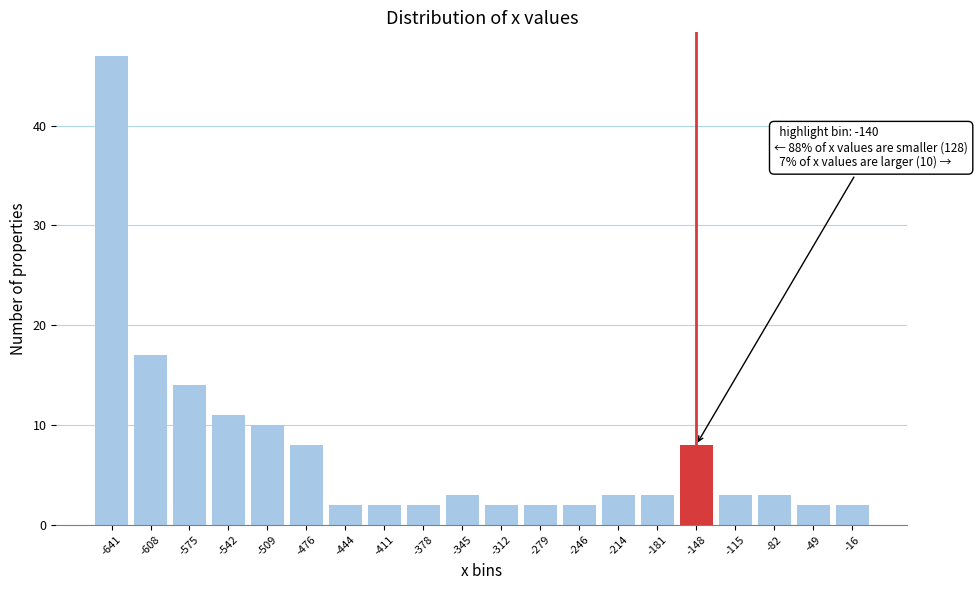

Reading left to right, what are all the values shown in this chart?

-641=47	-608=17	-575=14	-542=11	-509=10	-476=8	-444=2	-411=2	-378=2	-345=3	-312=2	-279=2	-246=2	-214=3	-181=3	-148=8	-115=3	-82=3	-49=2	-16=2